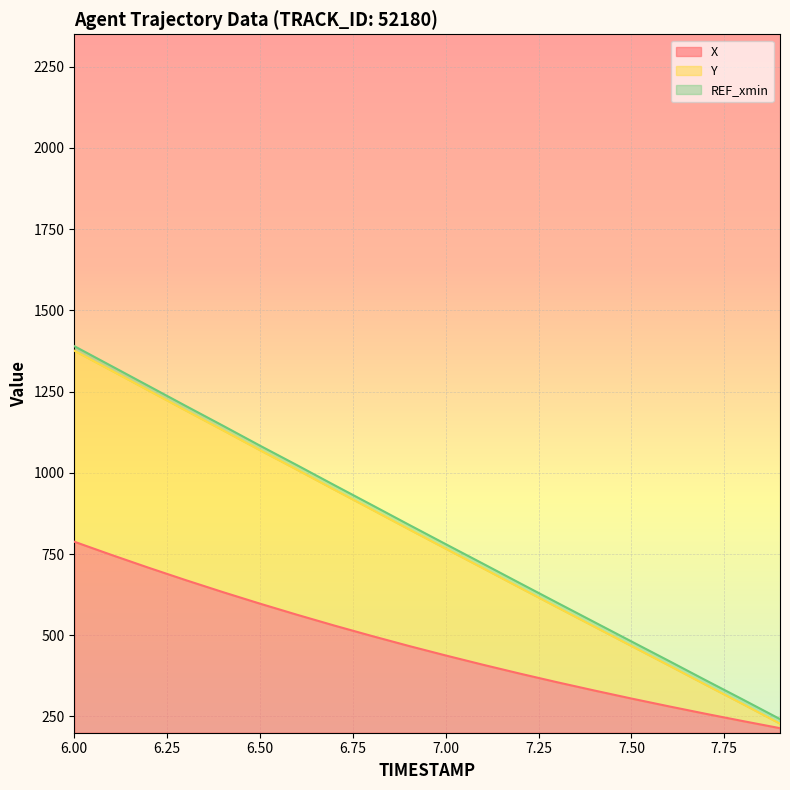

At which label does Y reach its peak?

6.0